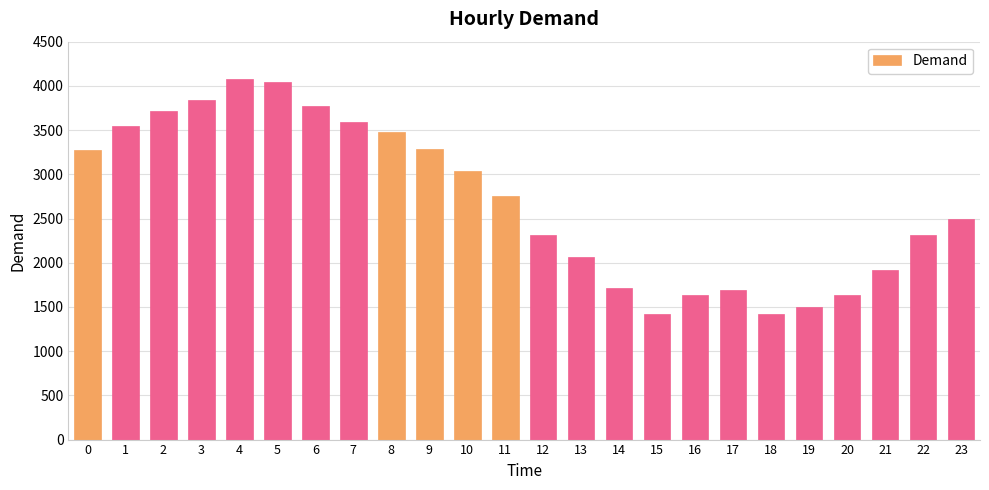

What is the value of the 10th bar from the left?

3288